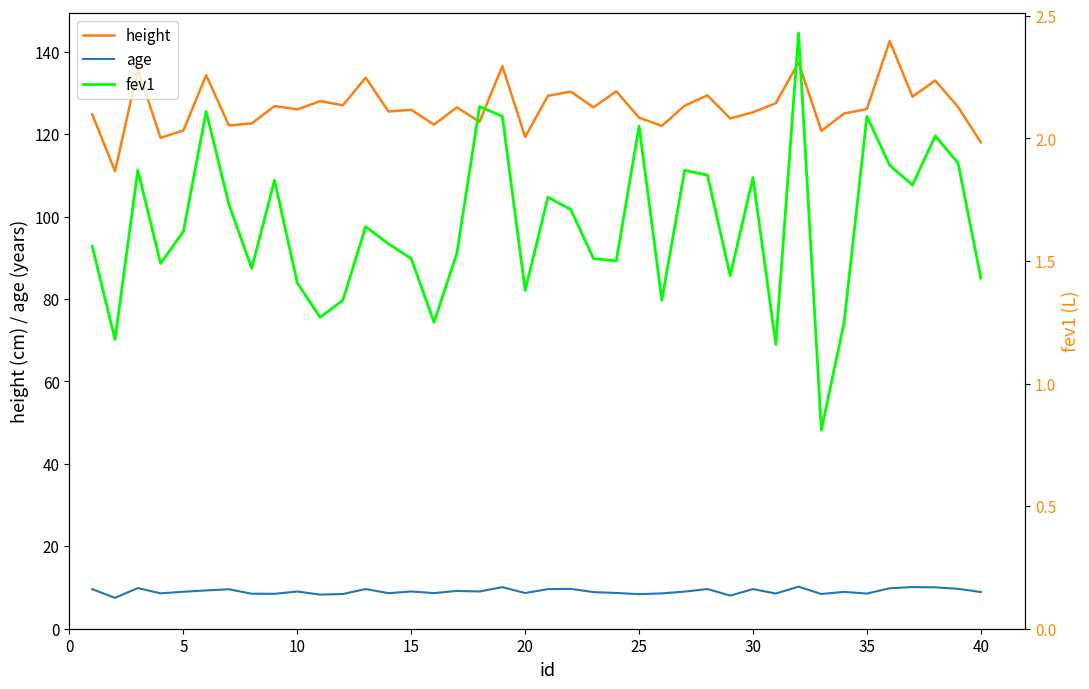

Does the chart display data point markers on the line(s)?

No